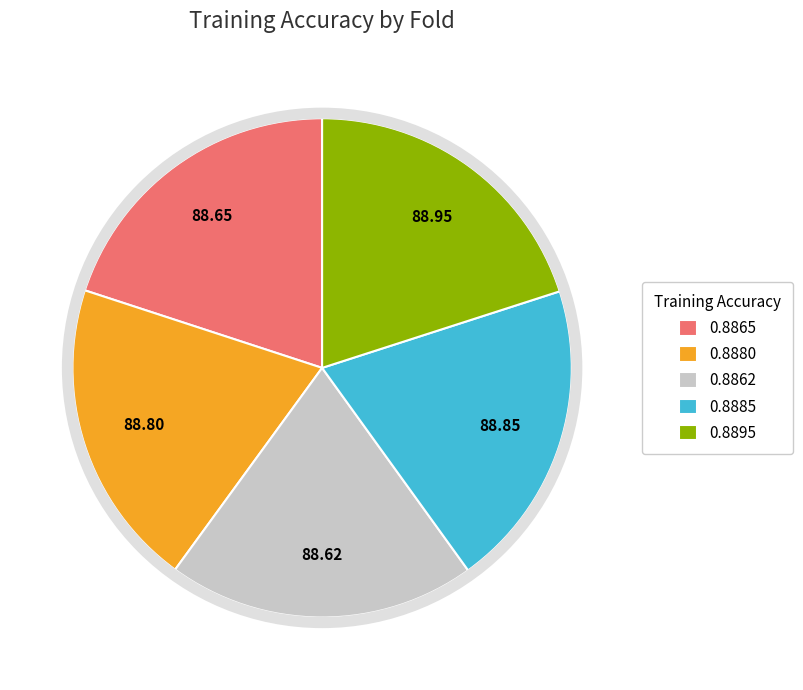

Is there a majority slice in this chart?

No